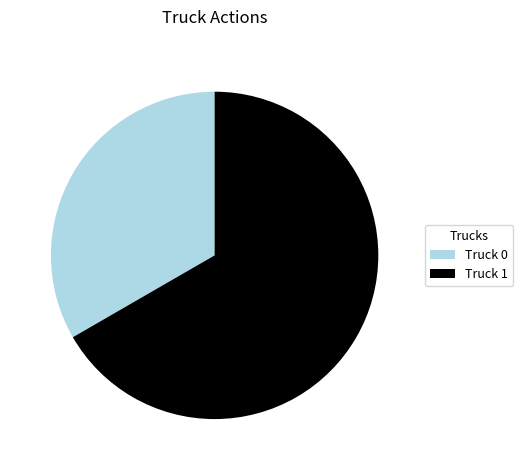

Does Truck 1 represent more than half of the total?

Yes